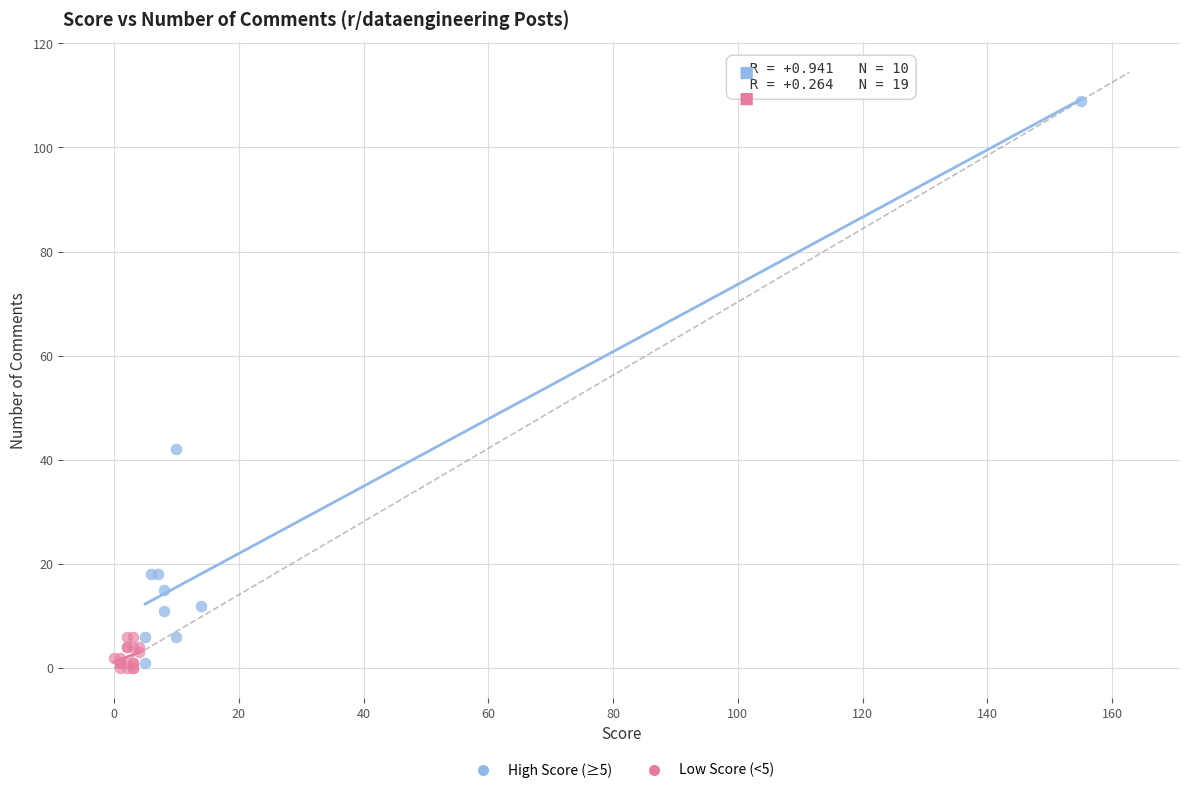

Which series has the largest Y range (max minus min)?

High Score (≥5)